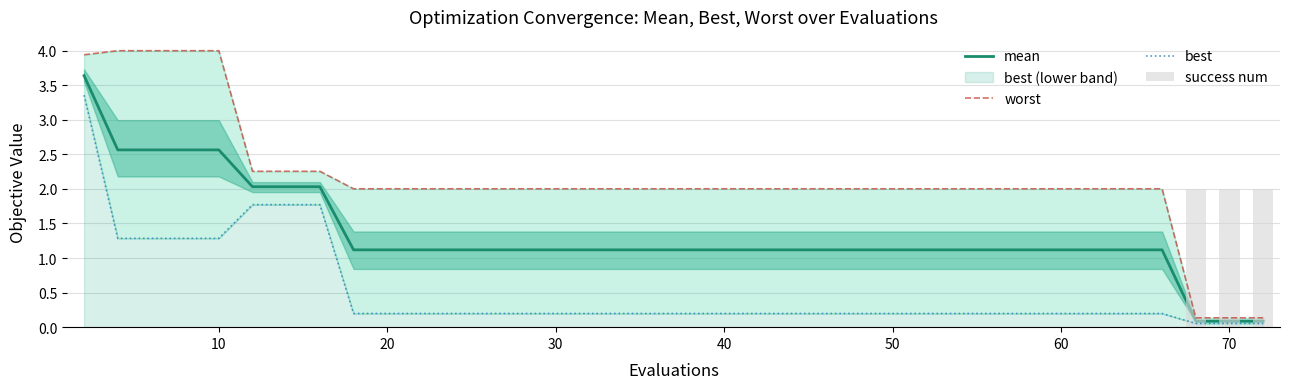

How many values in success num are above zero?

3